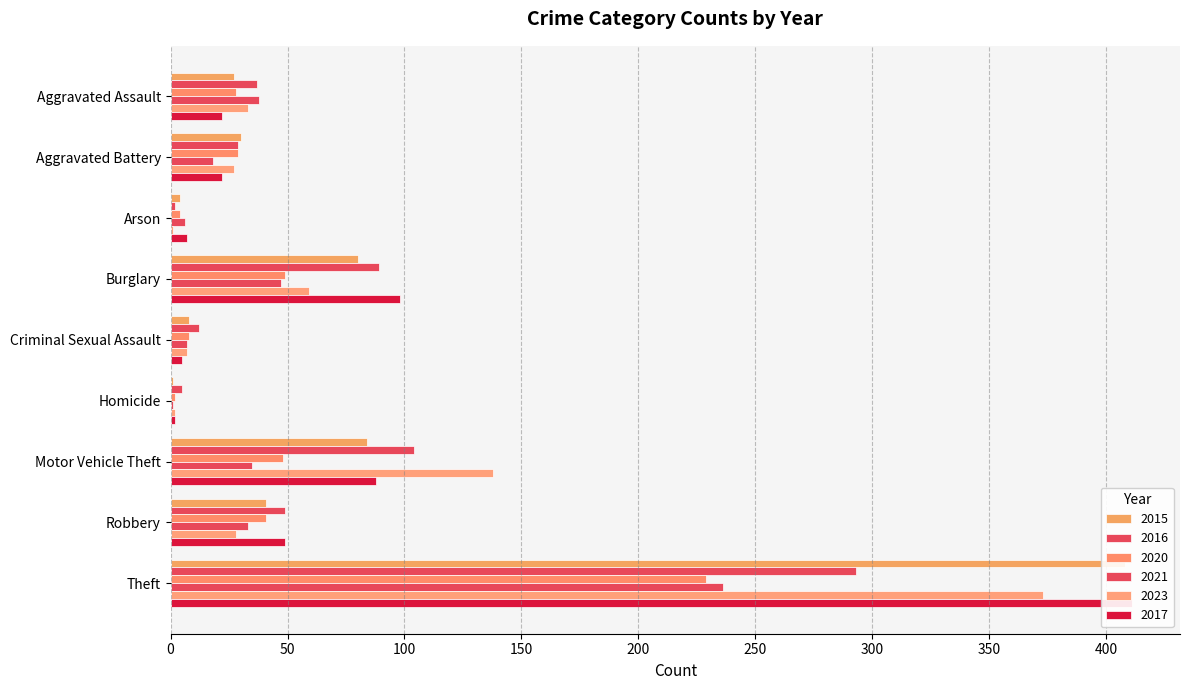

Which series has the largest total across all categories?

2017